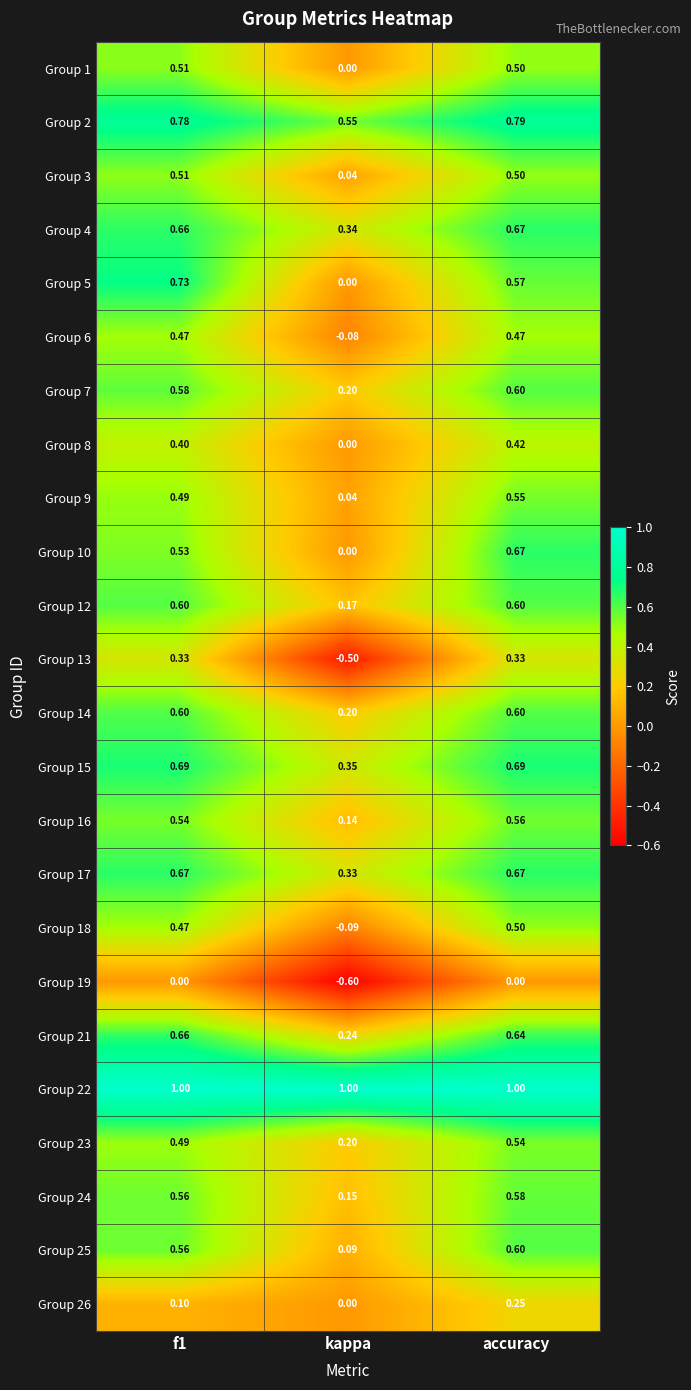

Which label corresponds to the smallest value in the chart?

kappa